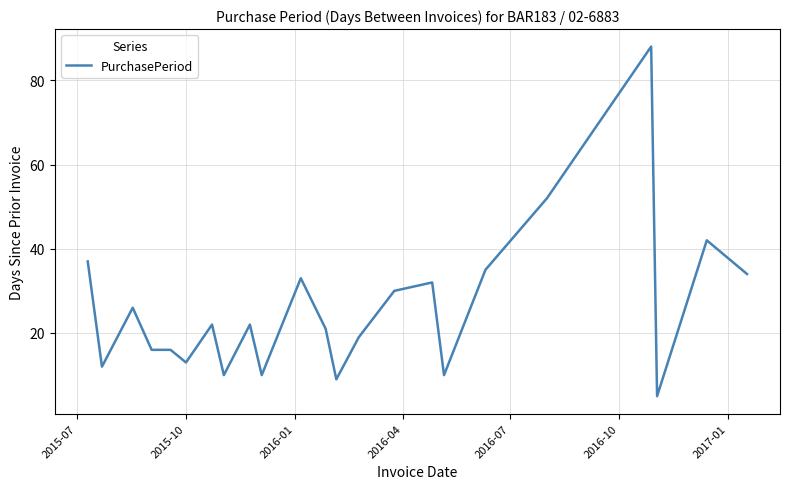

What is the maximum value shown in the chart?

88